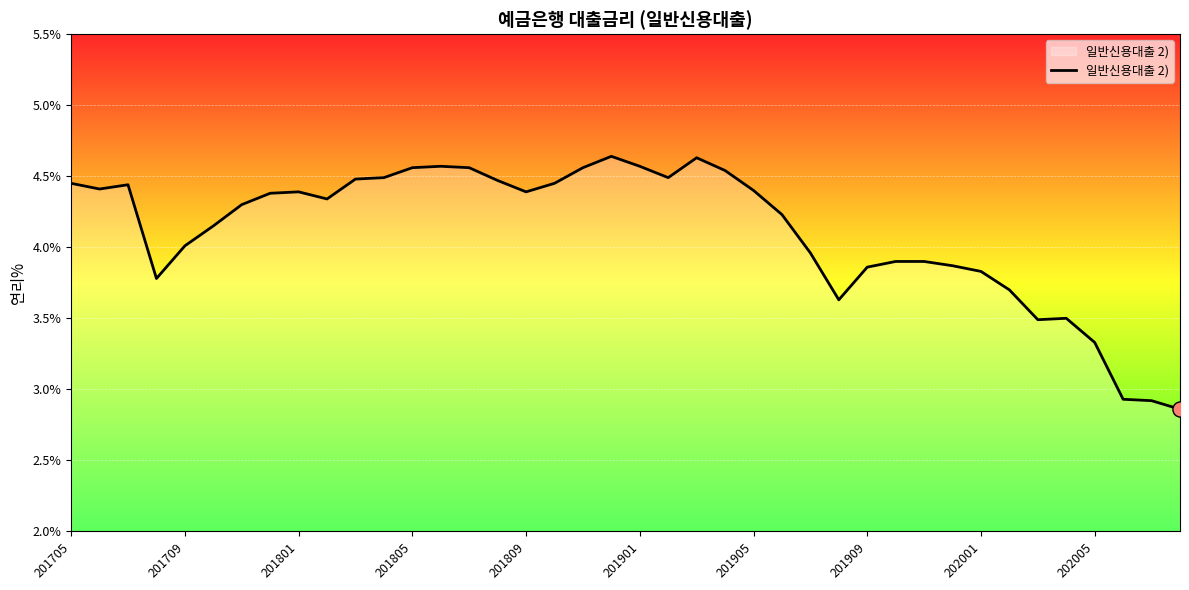

What is the difference between the maximum and minimum values?

1.8